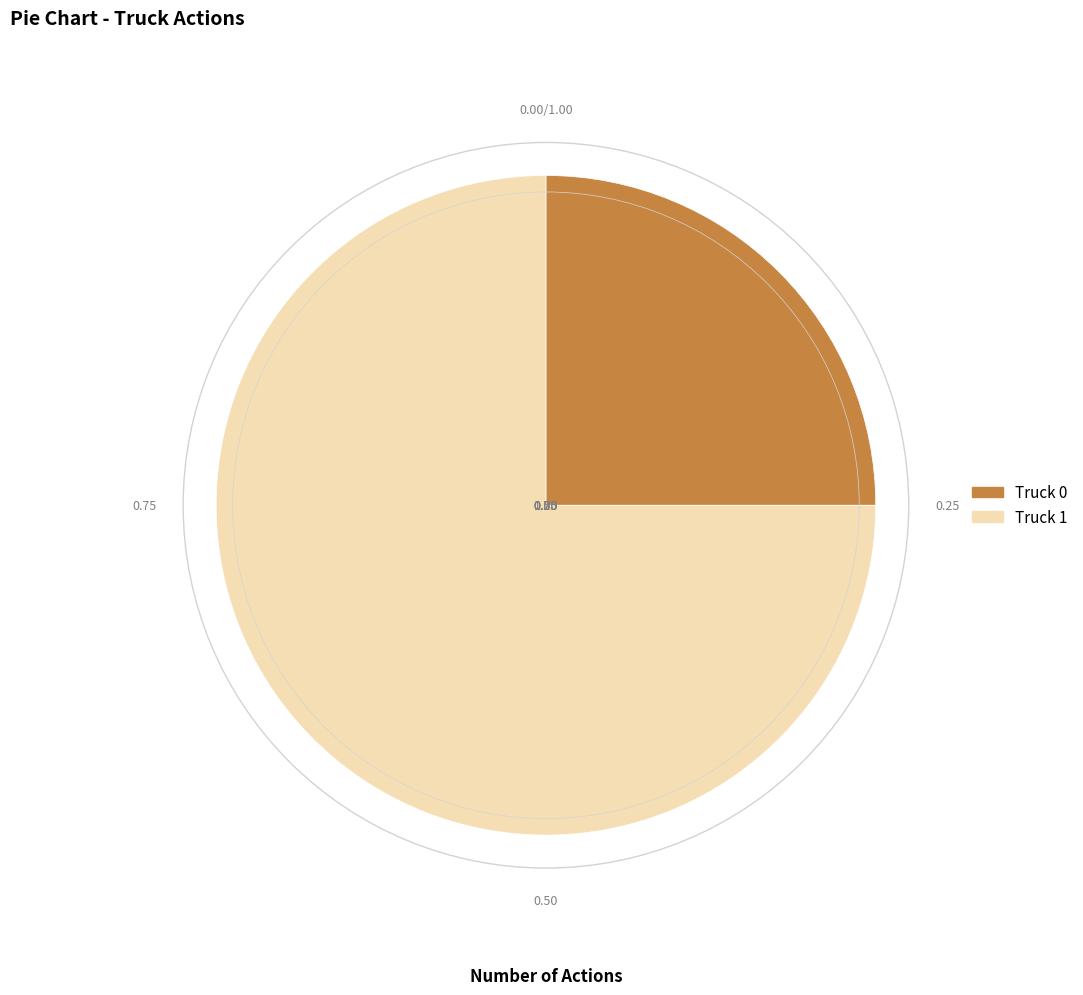

Do Truck 1 and Truck 0 together represent more than half of the pie?

Yes